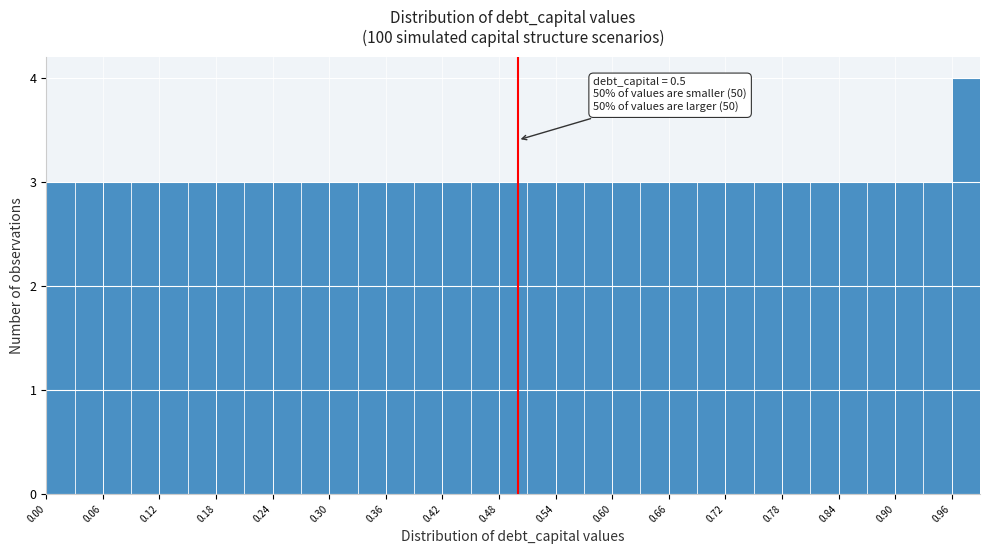

Around what value on the x-axis is the tallest bar? Give the approximate position of its centre, as read against the axis.

0.98